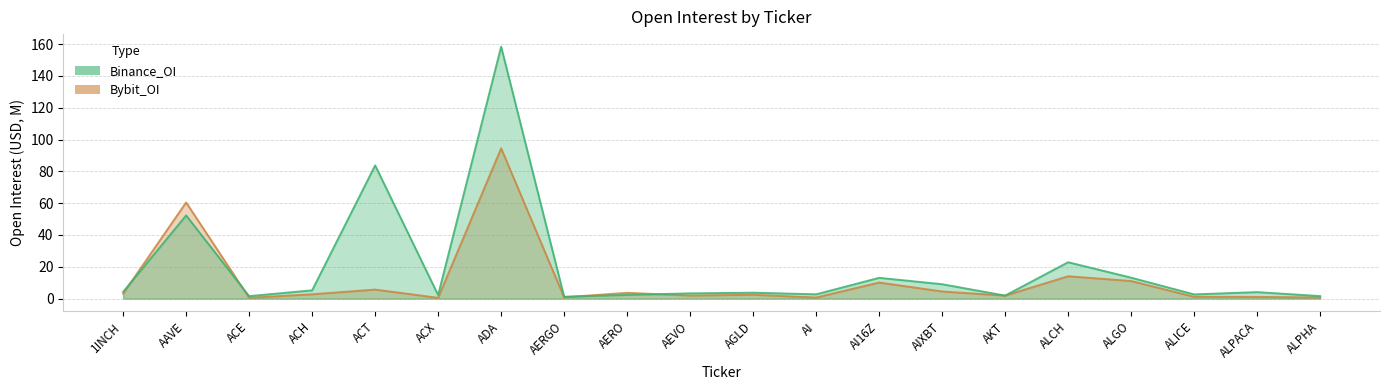

Which series has the widest spread of values?

Binance_OI